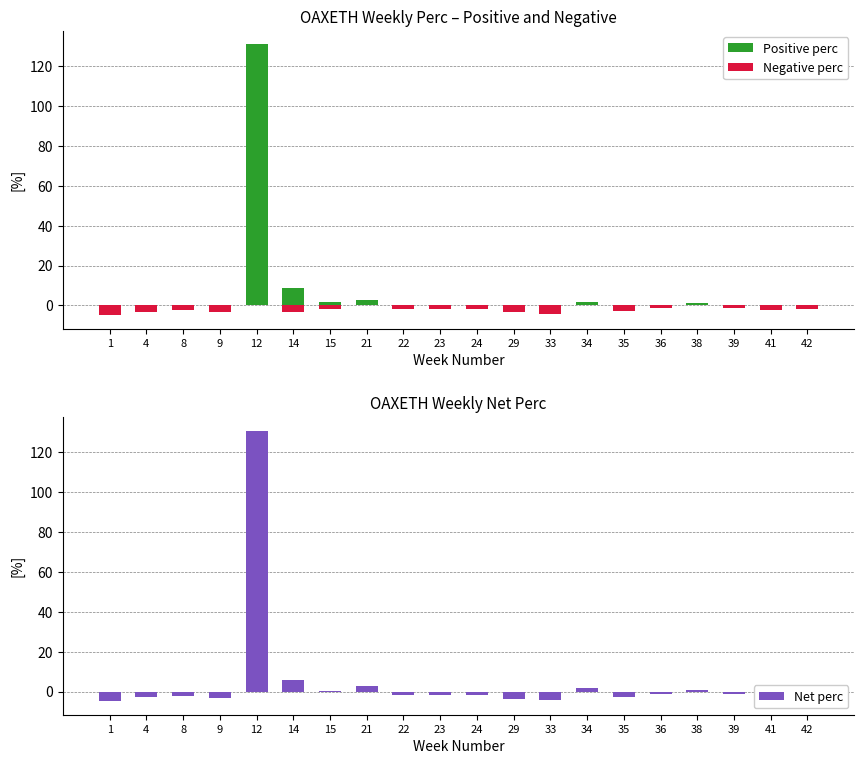

What are all the series names shown in the legend?

Positive perc, Negative perc, Net perc